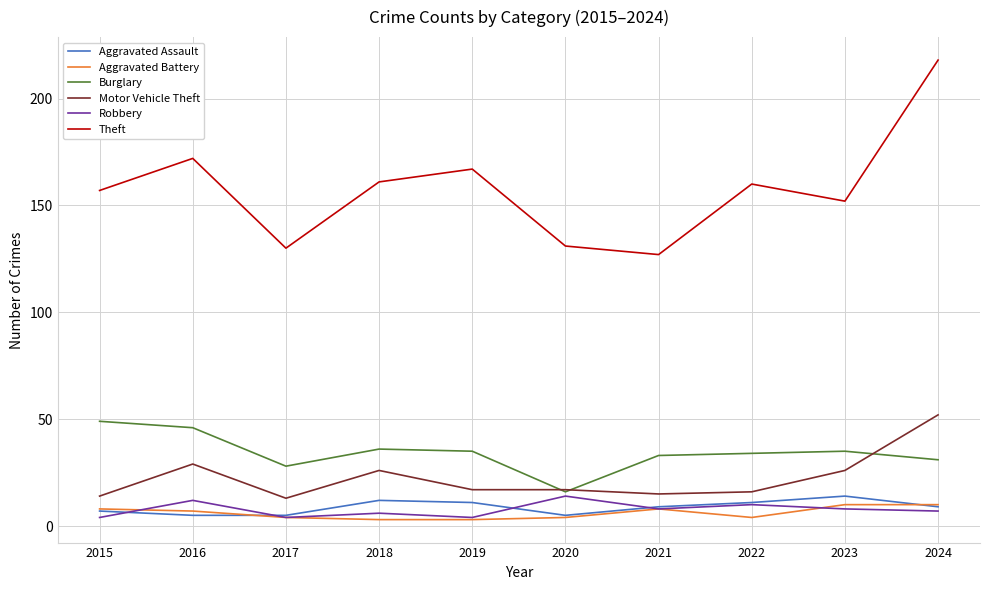

True or false: Robbery has a value of 12 at 2016.

True